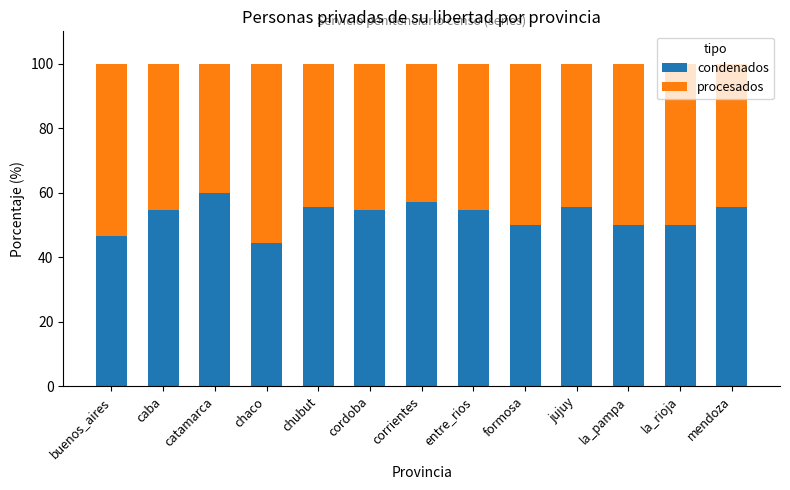

Read the condenados value at cordoba.

54.5